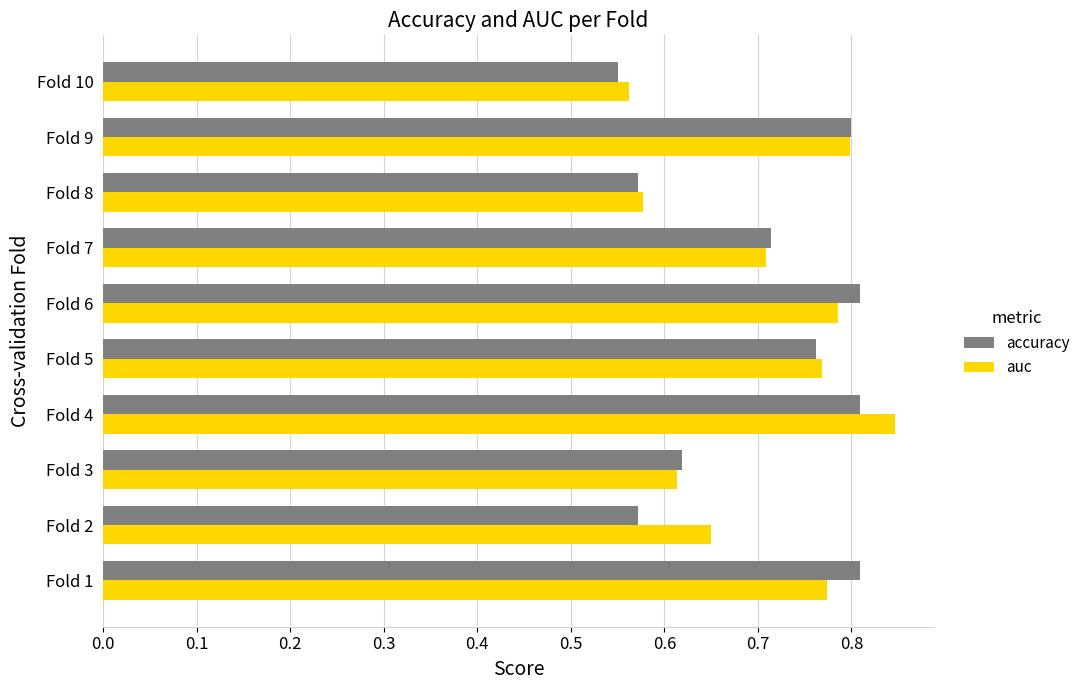

What is the difference between the maximum and minimum values in the accuracy series?

0.3